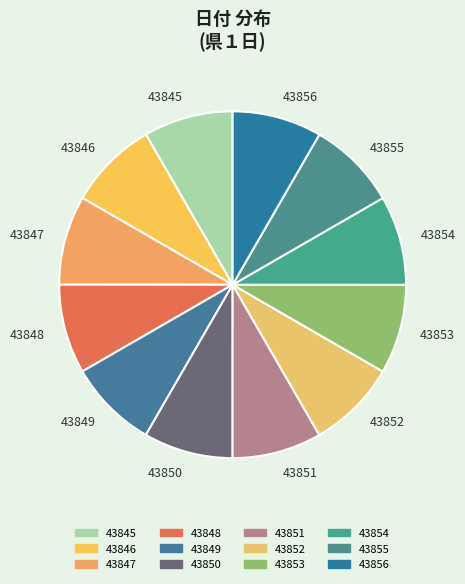

Is there a majority slice in this chart?

No